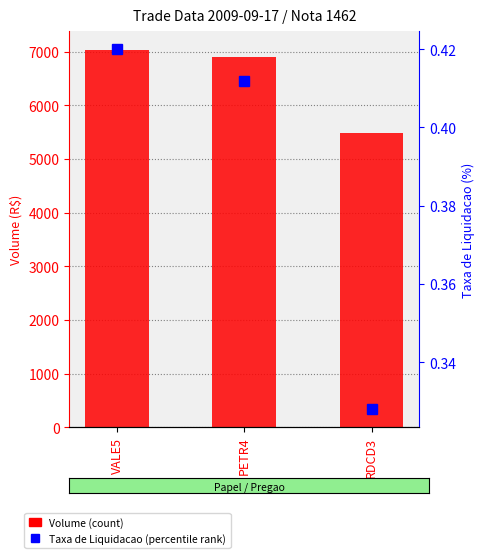

What is the spread (max minus min) of values at PETR4?

6895.6